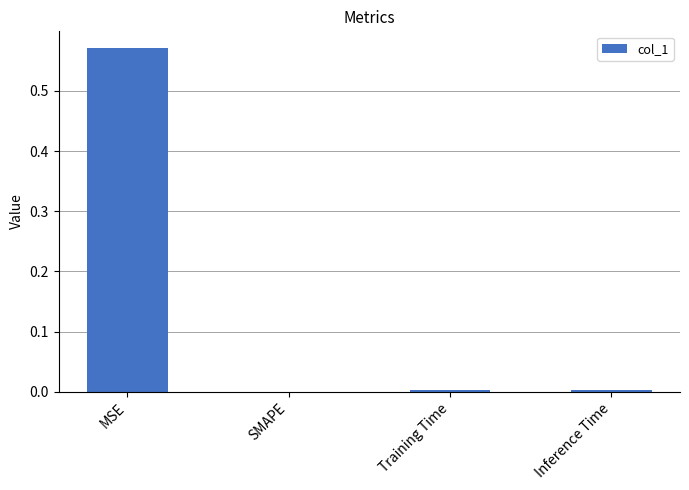

The value at Training Time is 0.0. True or false?

True